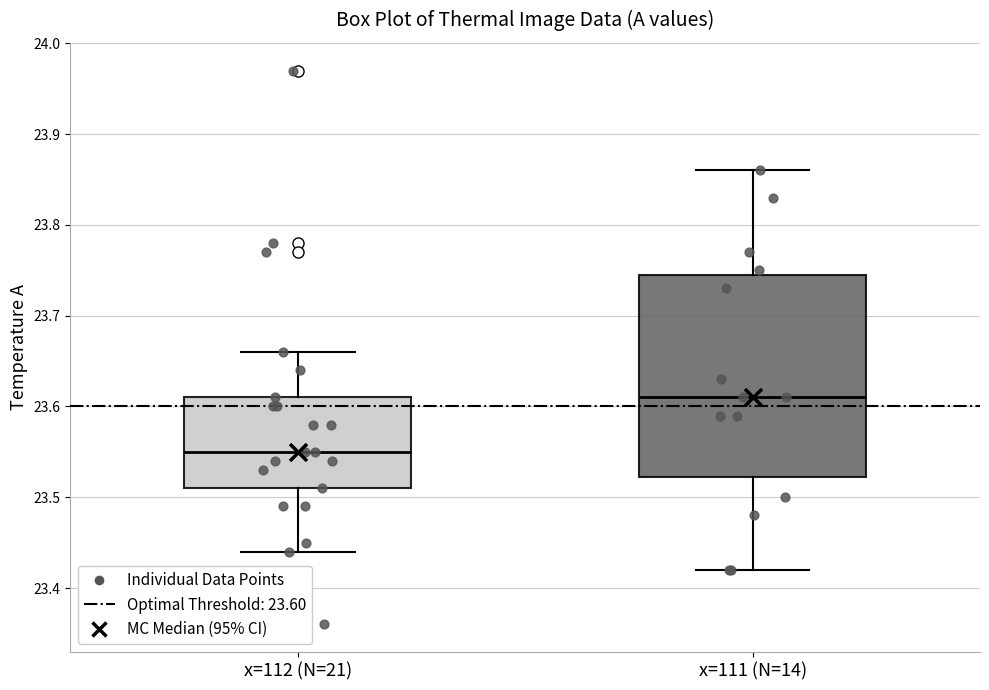

Reading left to right, transcribe this box plot: for each box, give where its median line is, the range the box spans, and where its two whiskers end, as read against the y-axis. The values are not printed on the chart, so give them approximately, as read against the axis.

x=112 (N=21): median 23.55, box 23.51 to 23.61, whiskers 23.44 to 23.66
x=111 (N=14): median 23.61, box 23.52 to 23.75, whiskers 23.42 to 23.86